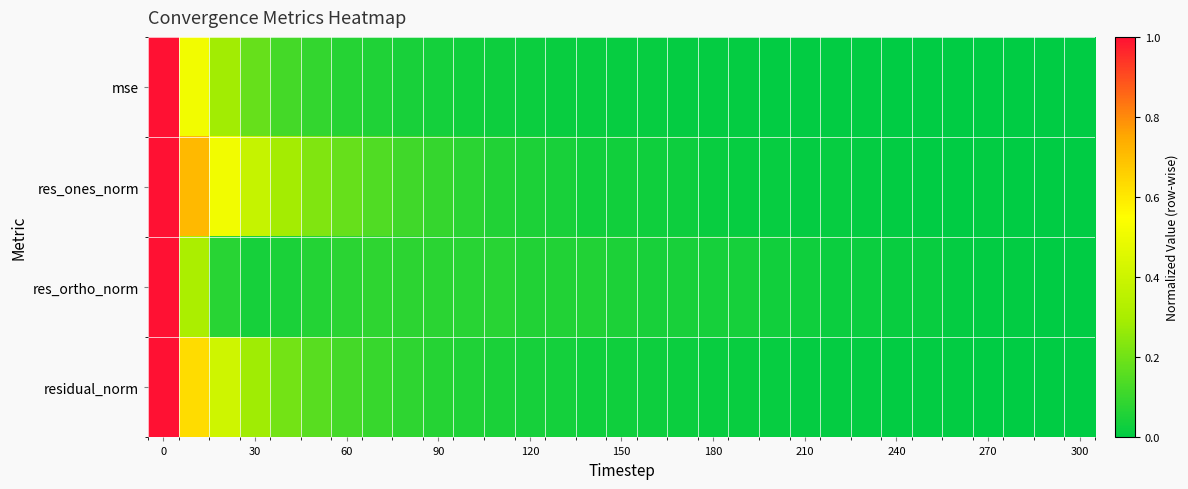

Which series has the largest total across all categories?

res_ones_norm